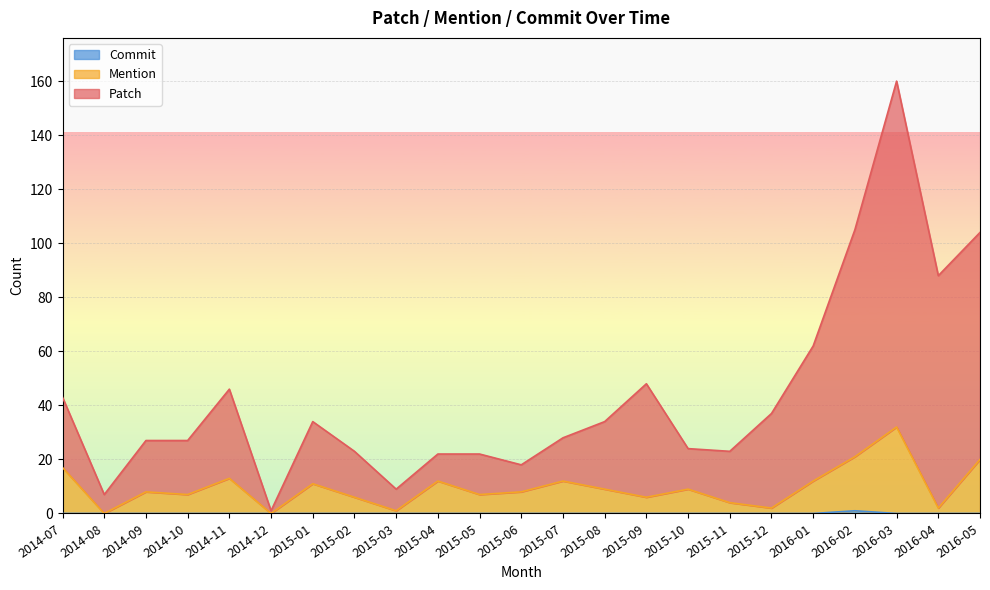

Which category has the lowest value across all series?

2014-08